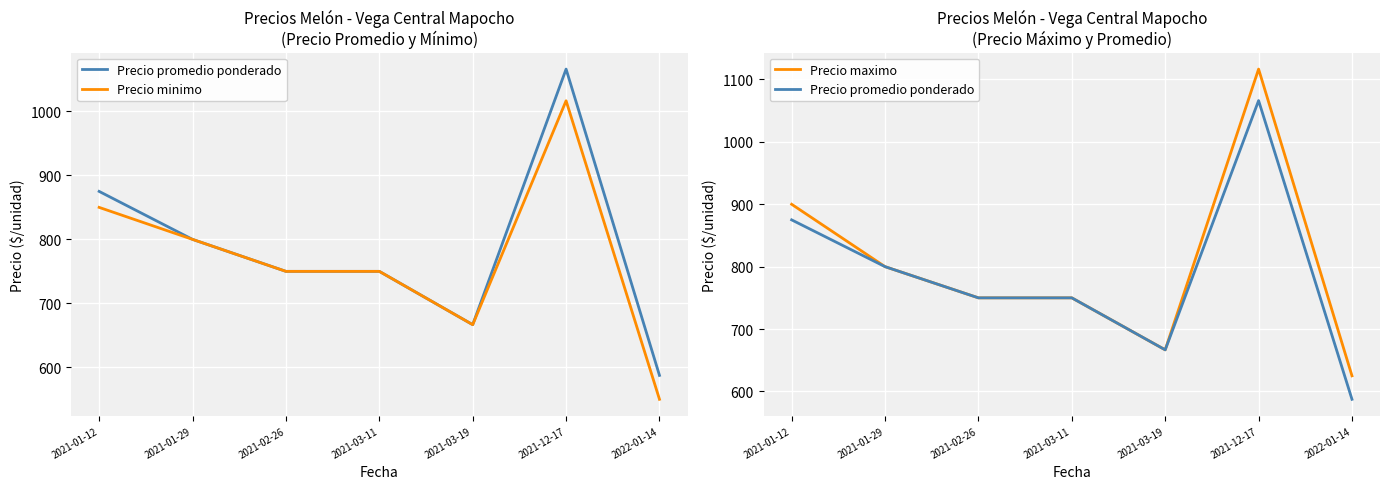

How many values in the Precio maximo series exceed 750?

3